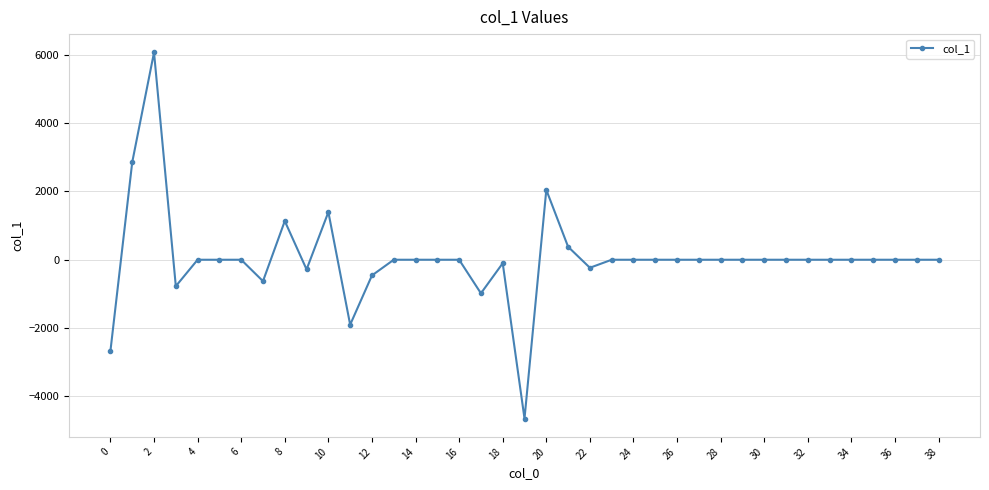

What is the sum of all values?

1194.3